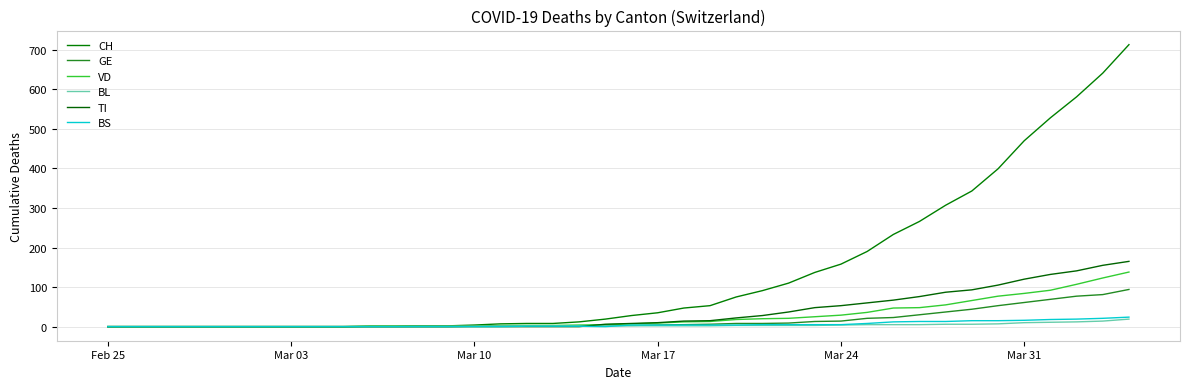

What is the average value of the BL series?

3